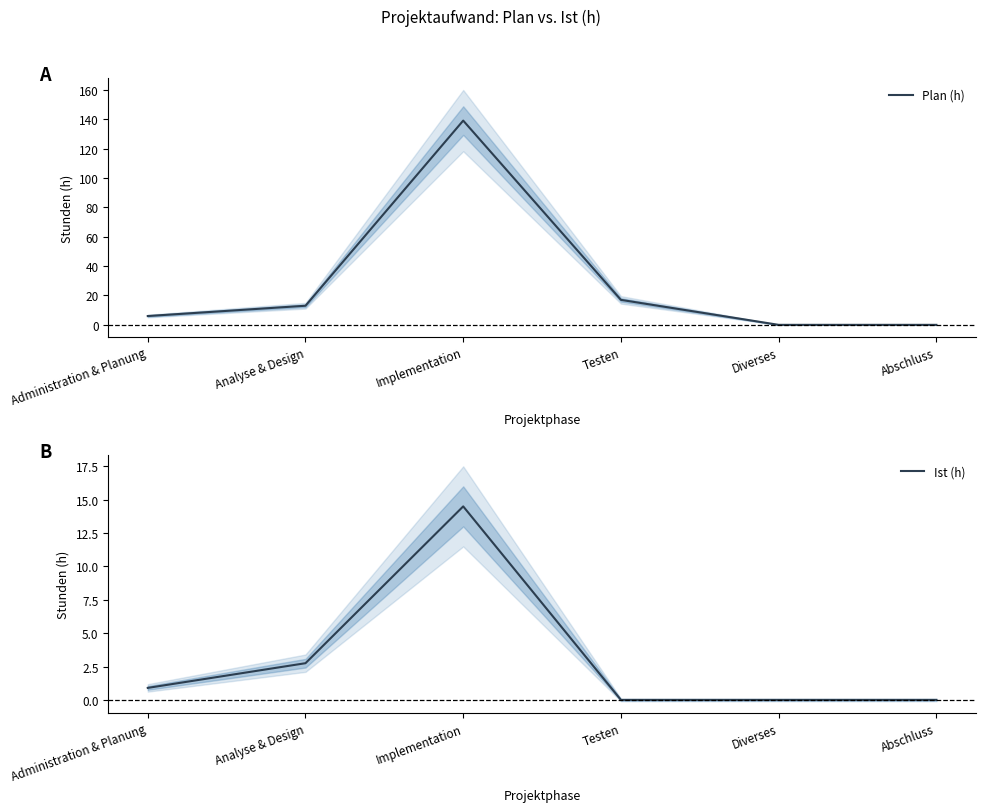

The Ist (h) series shows 1.5 at Analyse & Design. True or false?

False